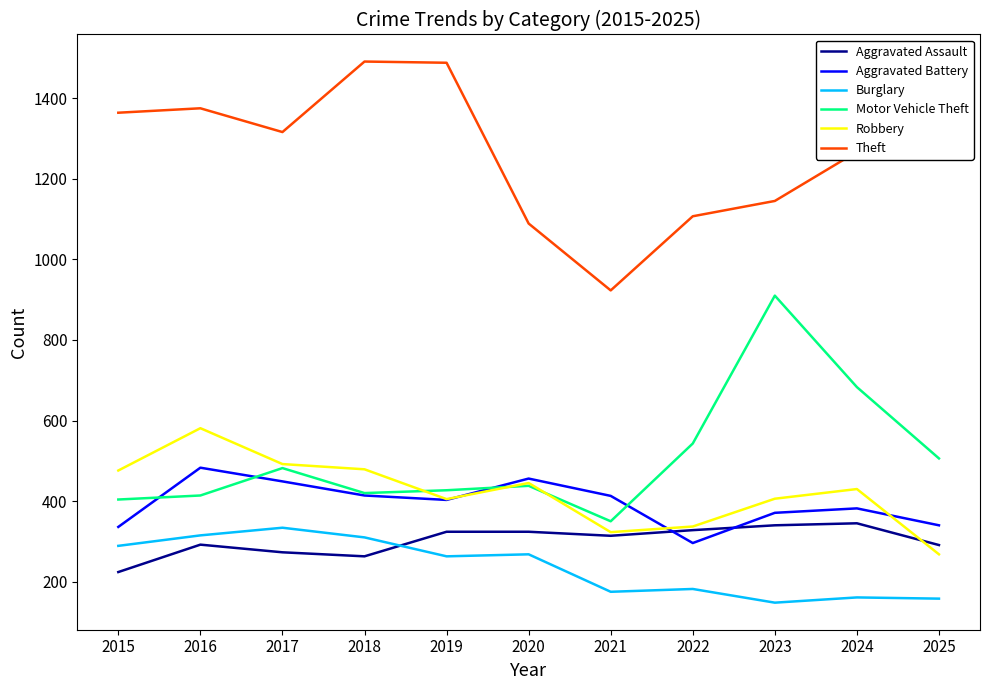

What is the difference between the highest and lowest values at 2018?

1228